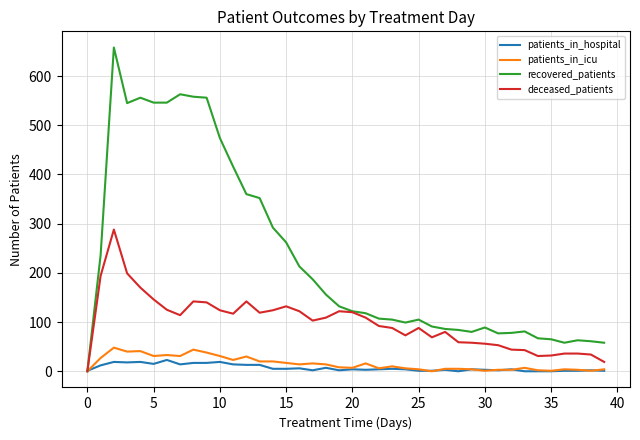

Which series has the largest total across all categories?

recovered_patients